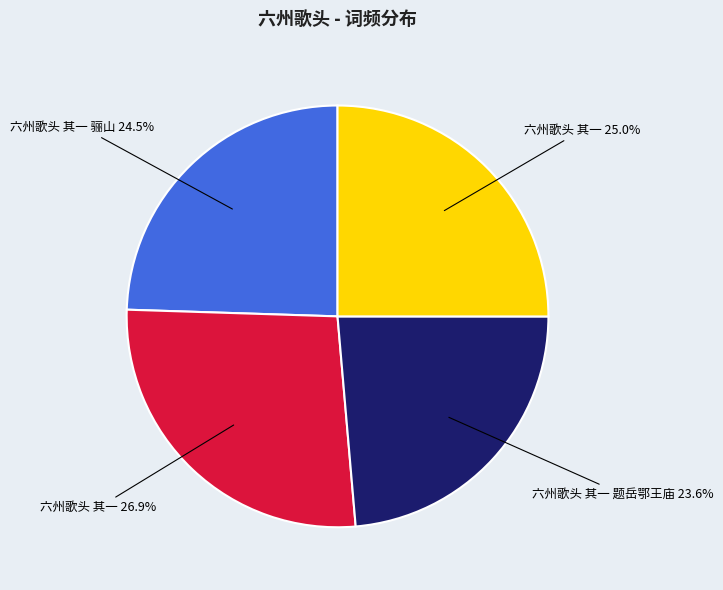

Is there a majority slice in this chart?

No